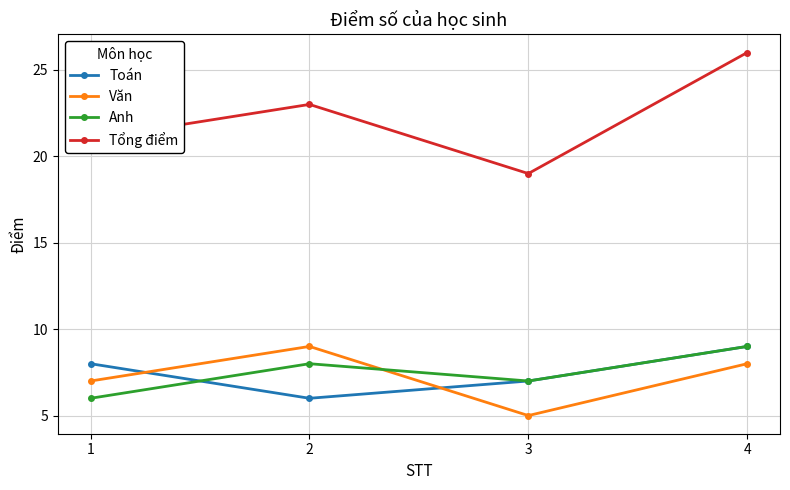

The value of Tổng điểm at 1 is 6. True or false?

False